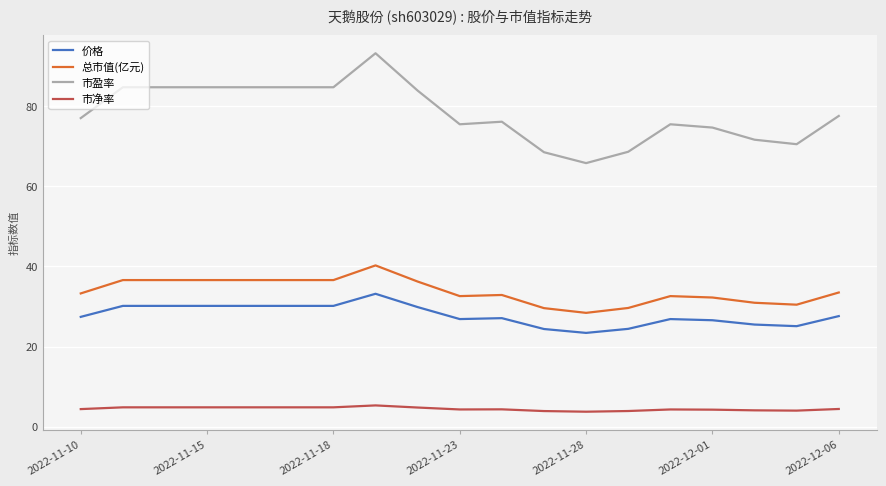

Which series has the largest total across all categories?

市盈率